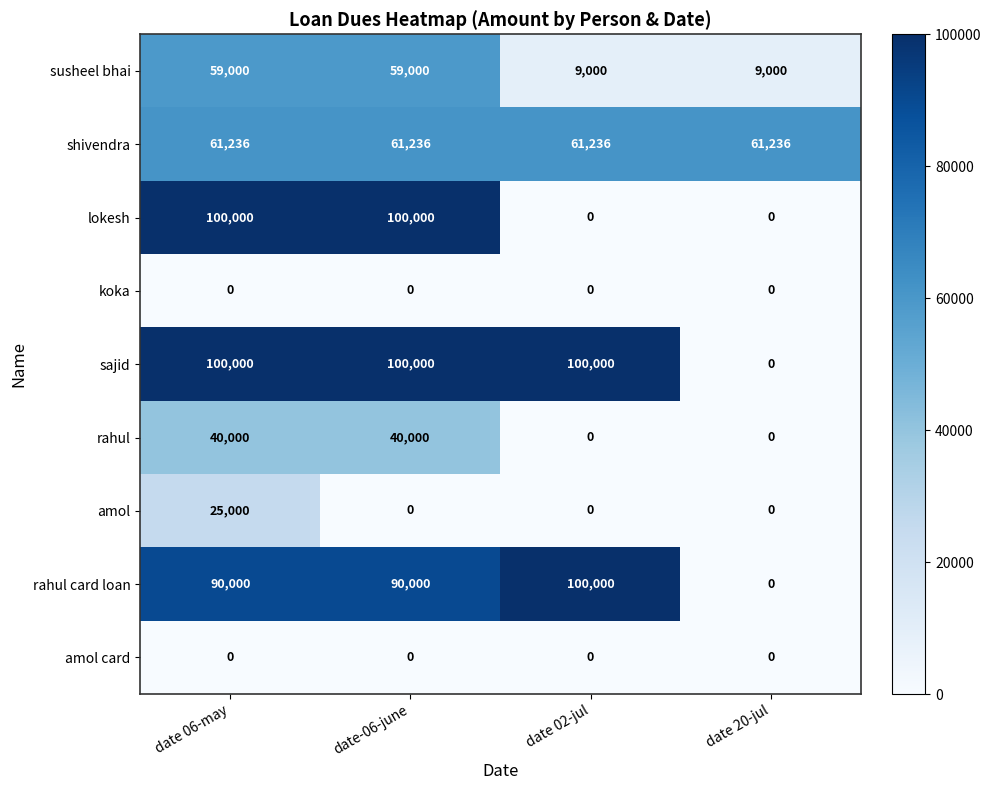

What is the greatest value displayed?

100000